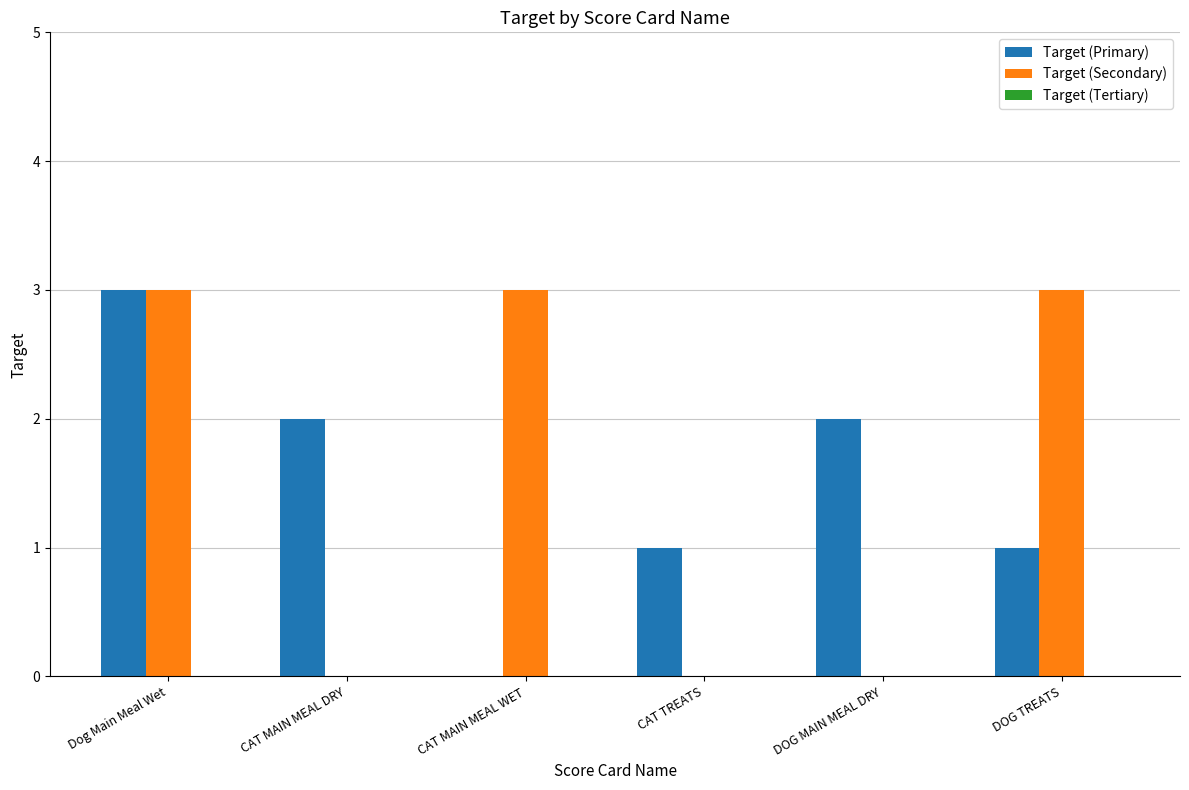

What is the highest value of the Target (Primary) series?

3